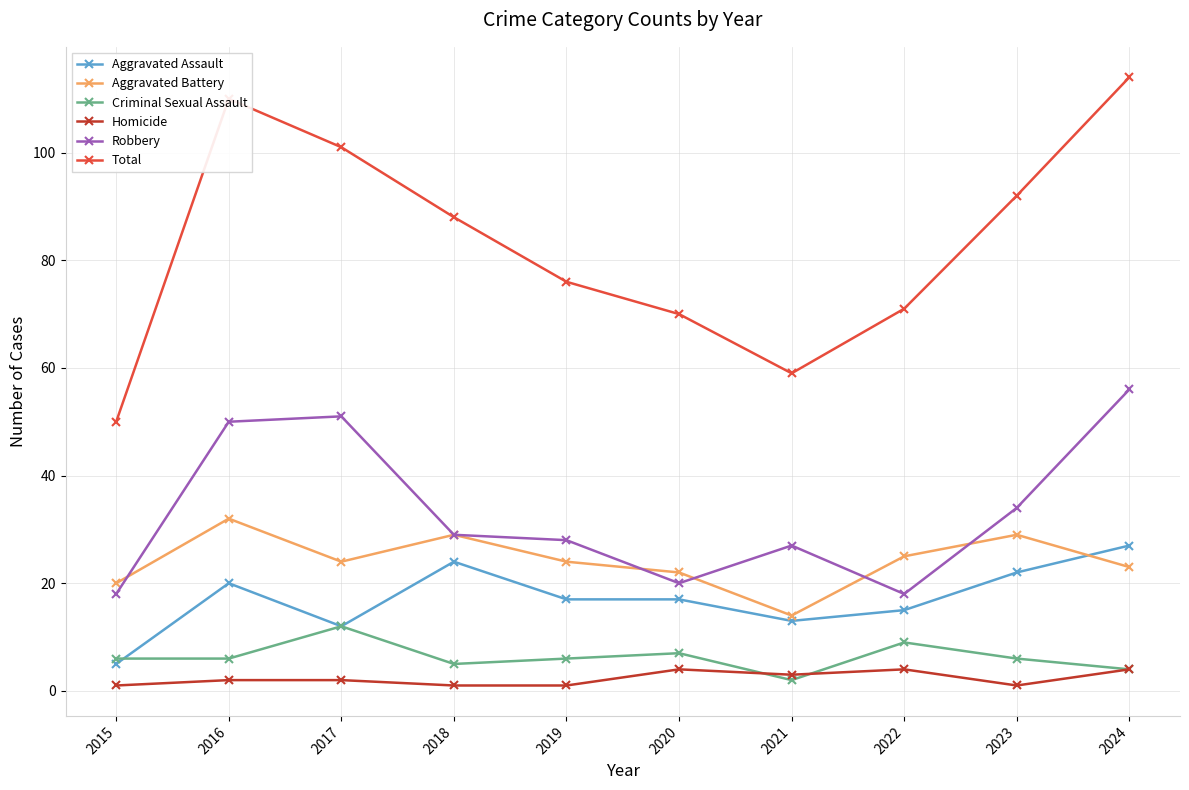

Rank the series by their maximum value, from highest to lowest.

Total, Robbery, Aggravated Battery, Aggravated Assault, Criminal Sexual Assault, Homicide